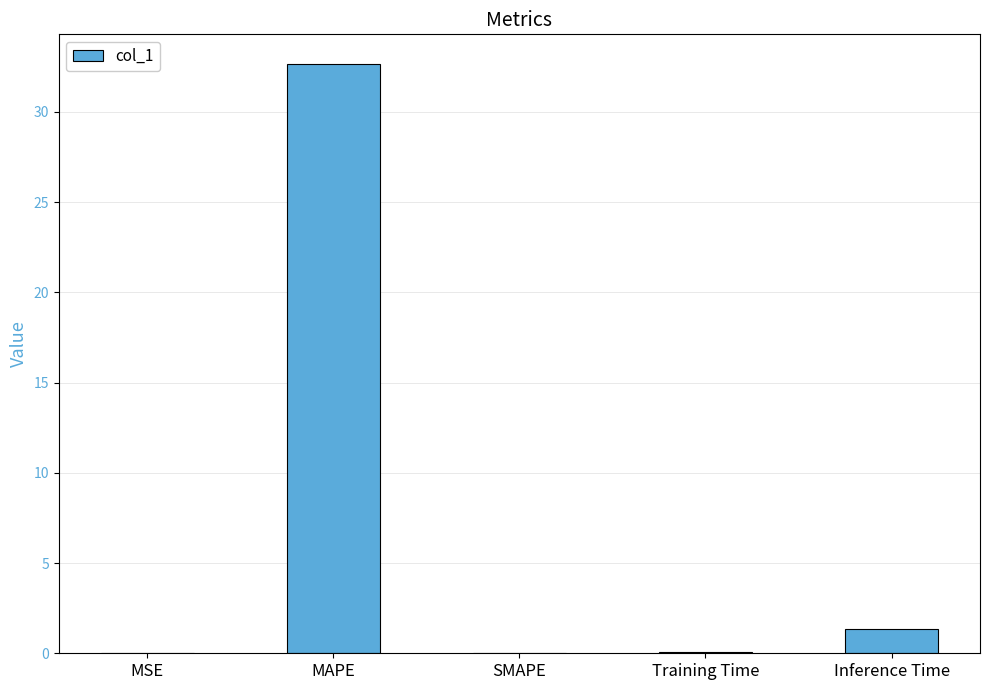

What is the sum of all values?

34.1